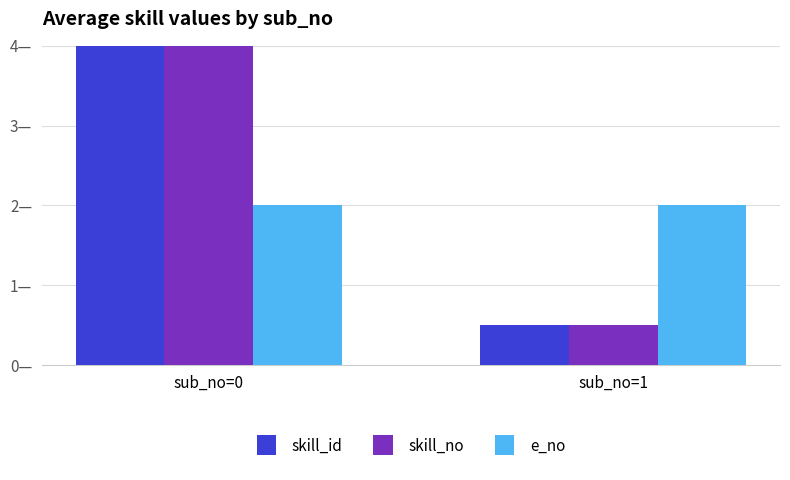

Is it true that e_no equals 2.7 at sub_no=0?

False